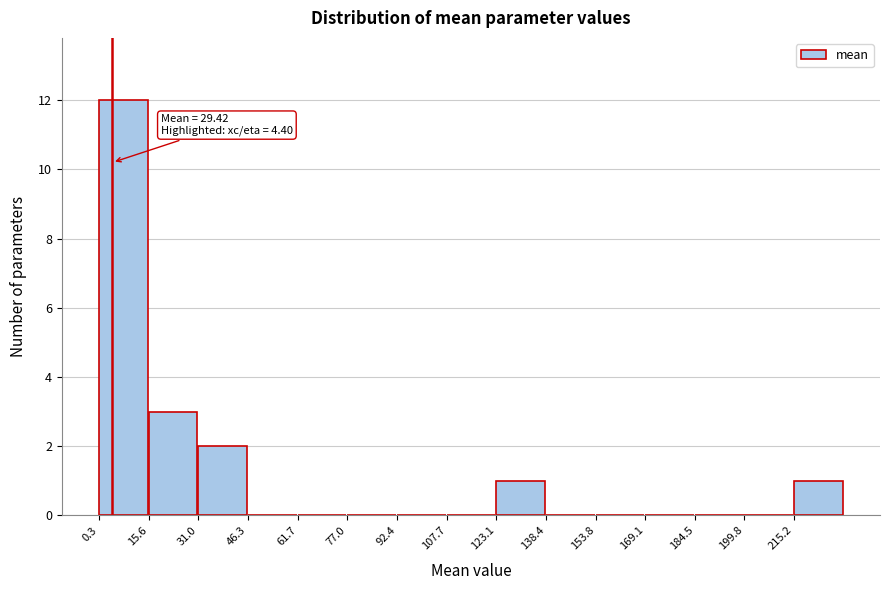

Which range on the x-axis has the tallest bar?

0 to 16